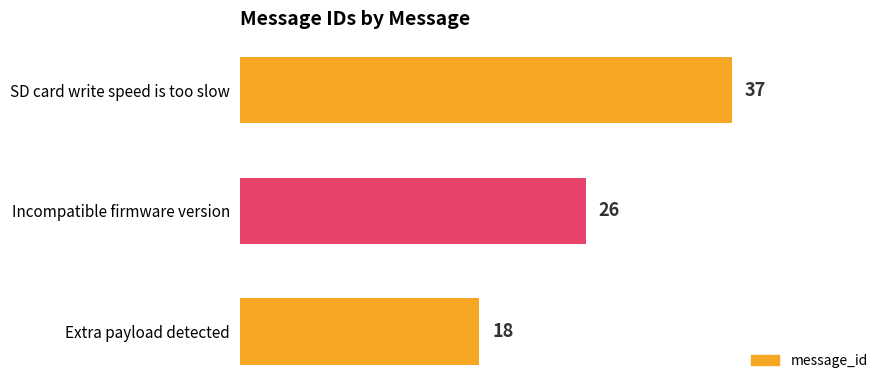

Is it true that the value at SD card write speed is too slow is 37?

True